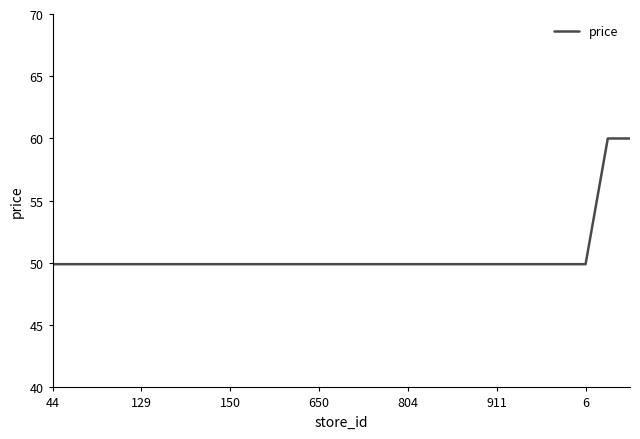

What is the minimum value shown in the chart?

49.9